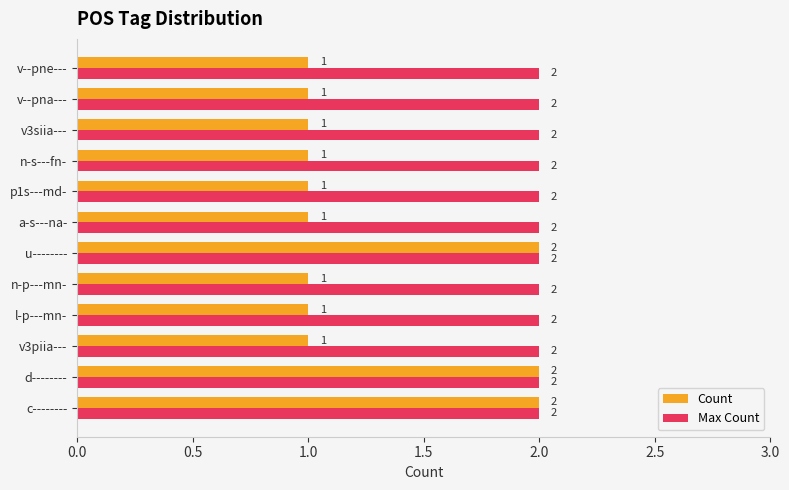

Which series has the largest total across all categories?

Max Count